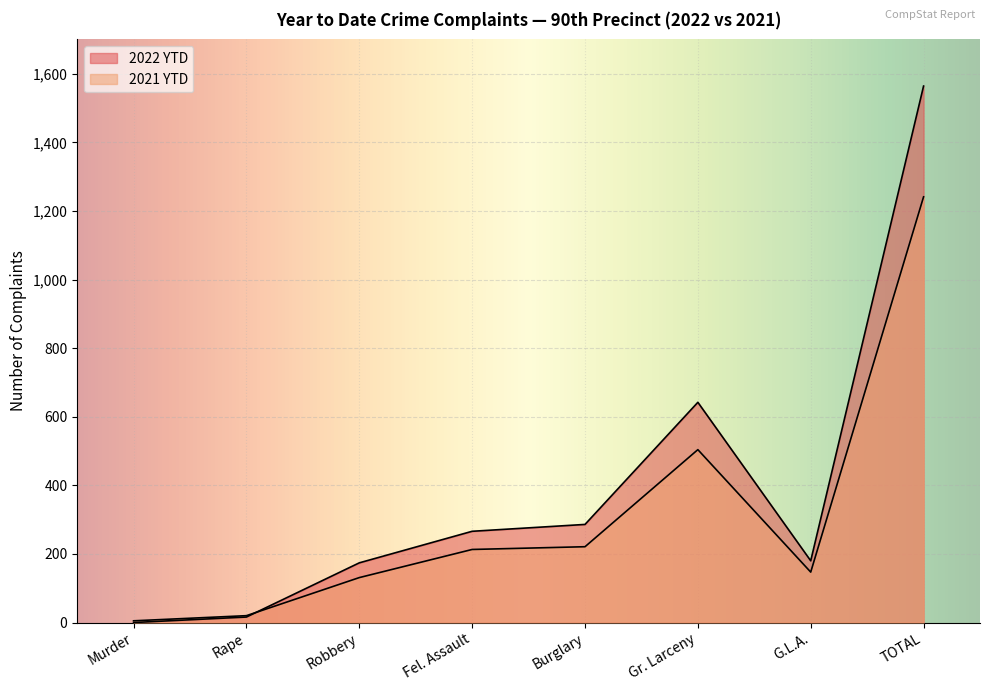

Rank the series by their average value, from highest to lowest.

2022 YTD, 2021 YTD